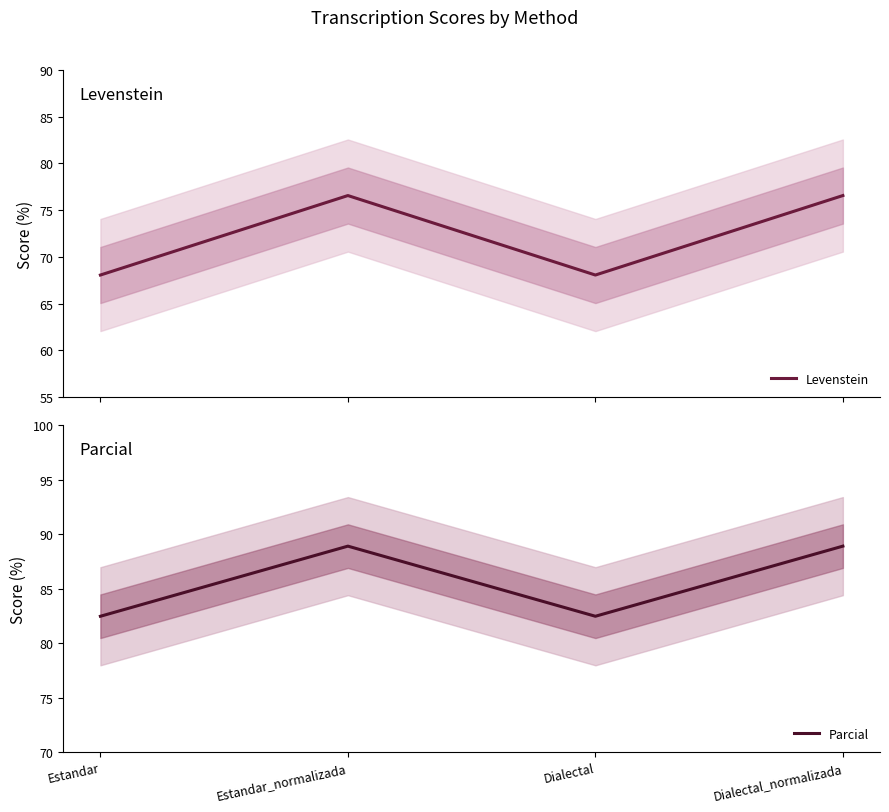

What is the average value of the Levenstein series?

72.3